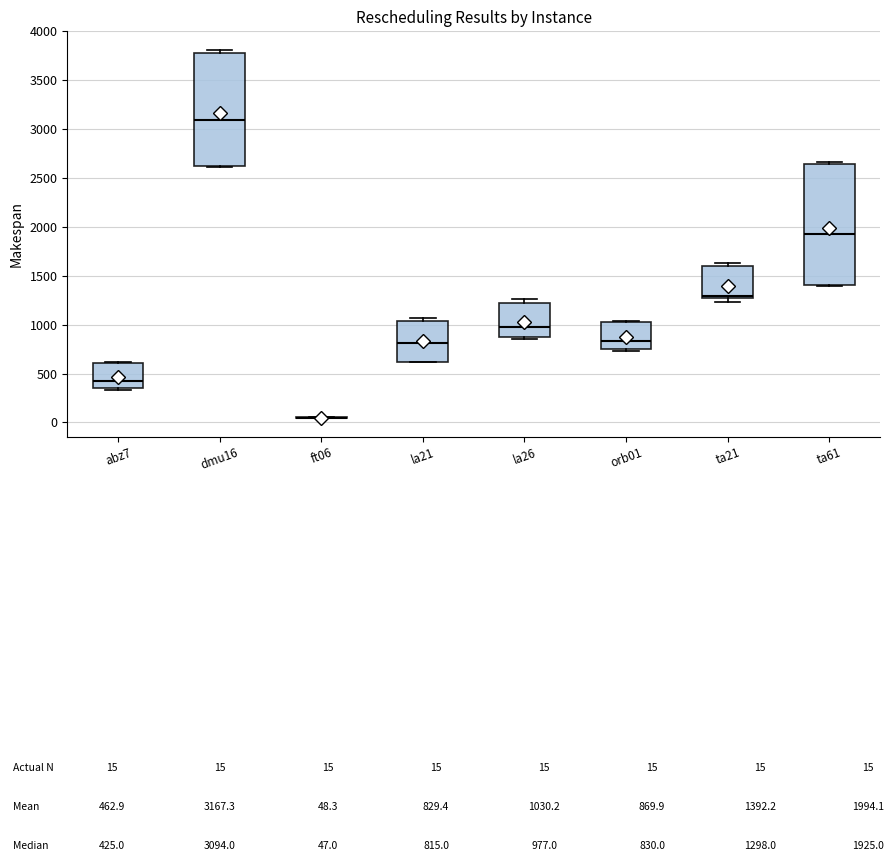

Which box is the tallest, from its lower edge to its upper edge?

ta61